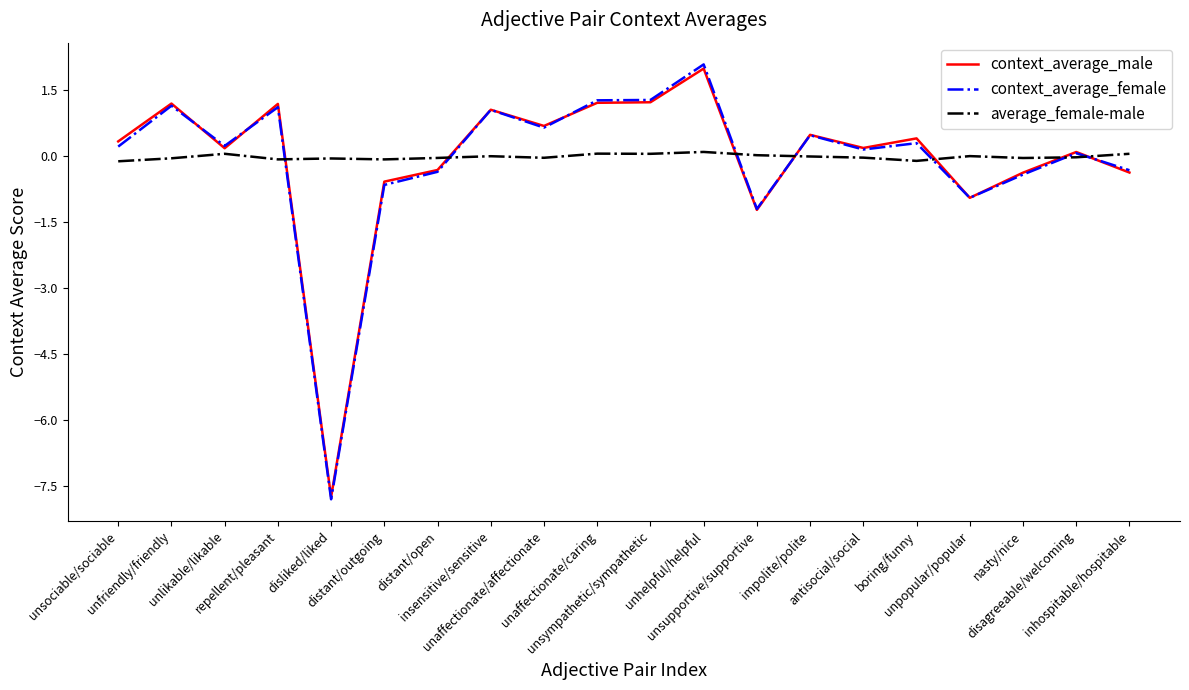

After their last crossing, which series has the higher values: average_female-male or context_average_male?

average_female-male